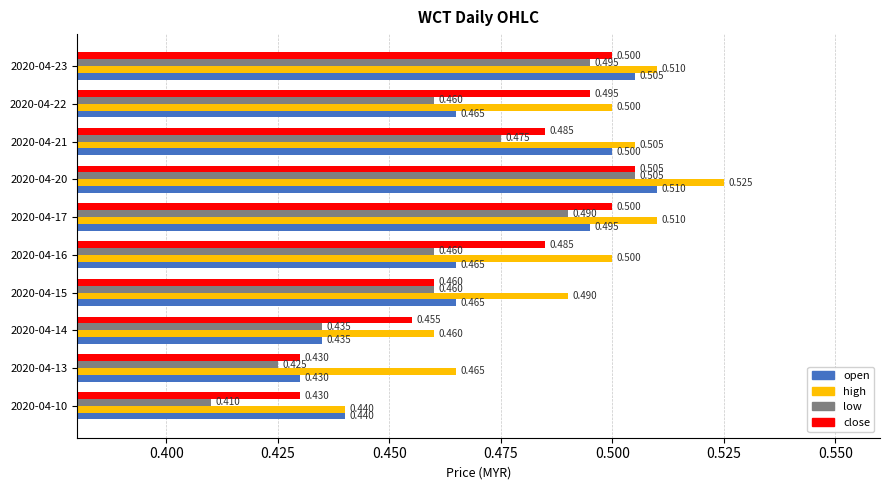

Is the value of low at 2020-04-15 greater than the value of close at 2020-04-22?

No